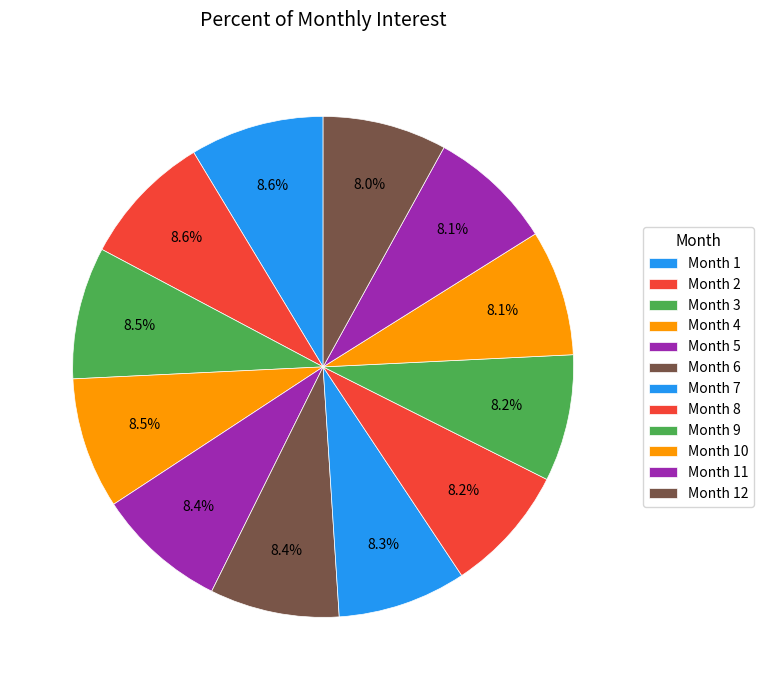

Is Month 4 the majority of the pie?

No